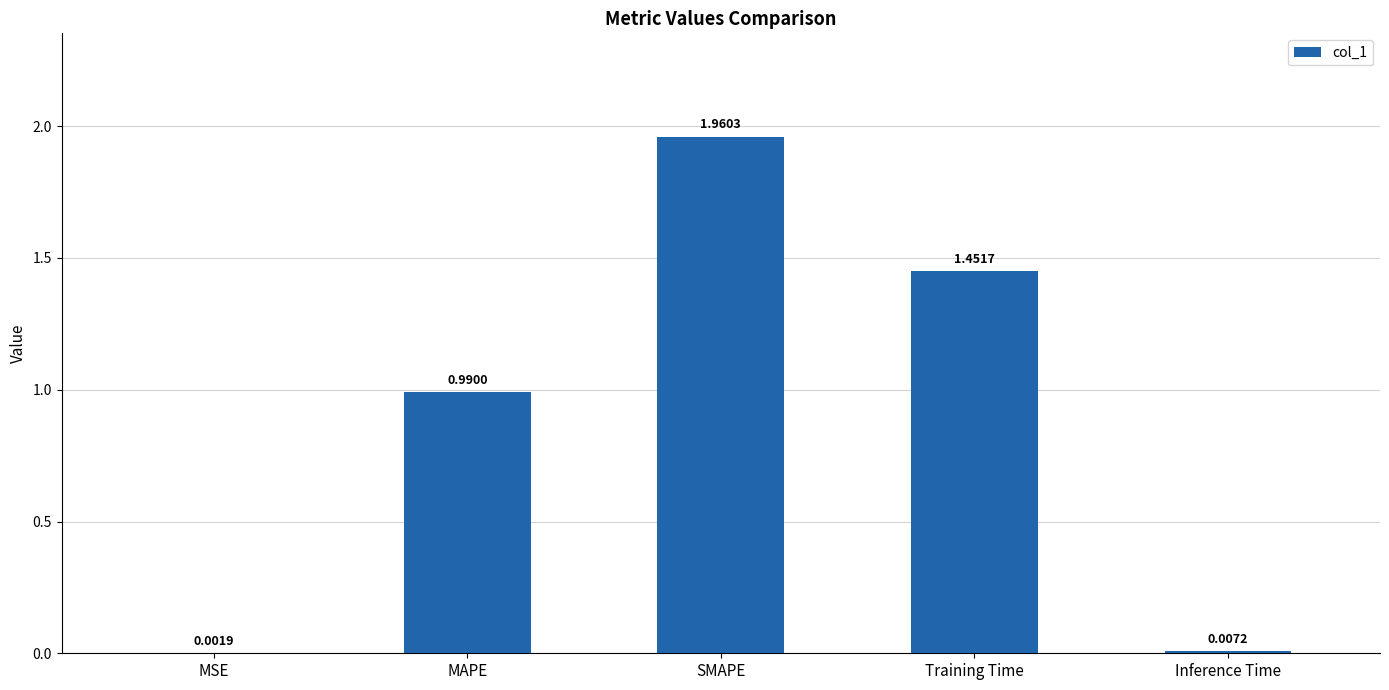

True or false: the data shows 0.4 at Training Time.

False